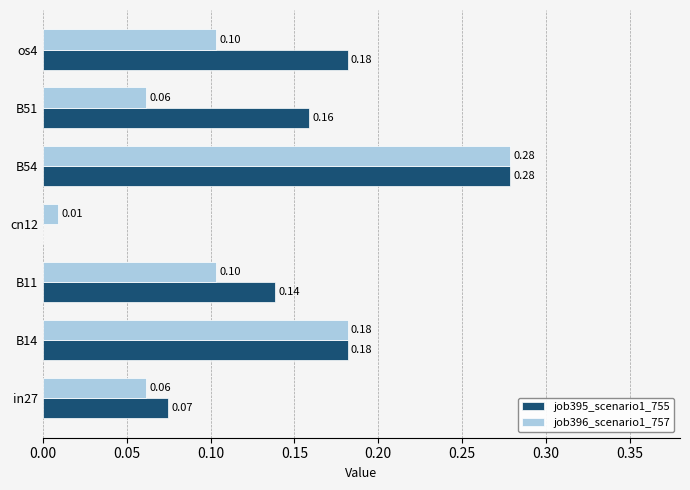

Is the value of job395_scenario1_755 at B11 greater than the value of job396_scenario1_757 at B51?

Yes